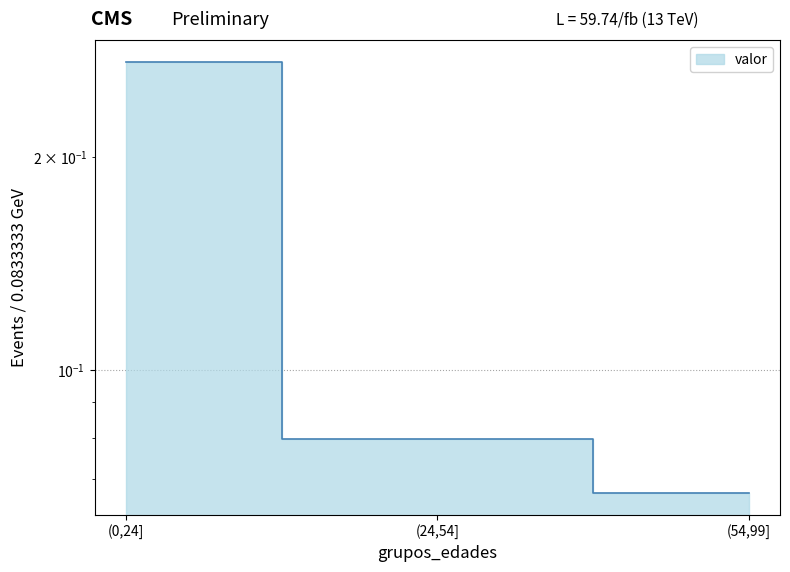

What is the label of the 3rd point from the left?

(54,99]